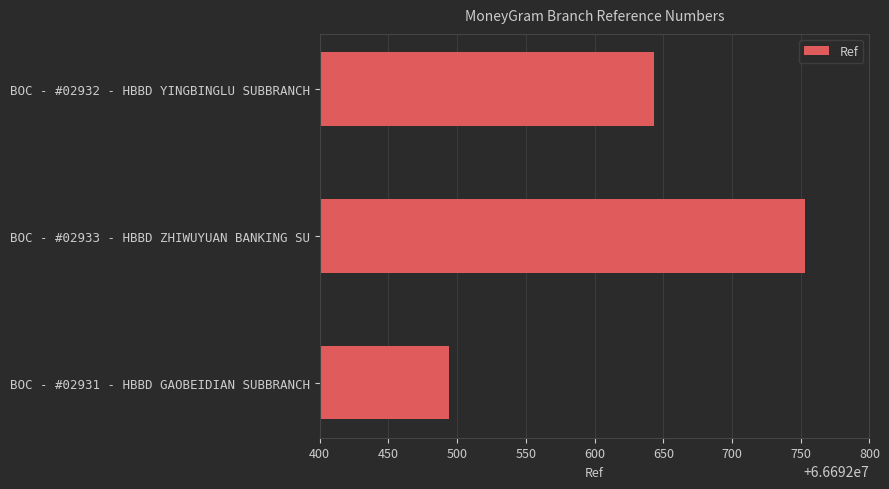

The value at BOC - #02933 - HBBD ZHIWUYUAN BANKING SU is 101496629. True or false?

False